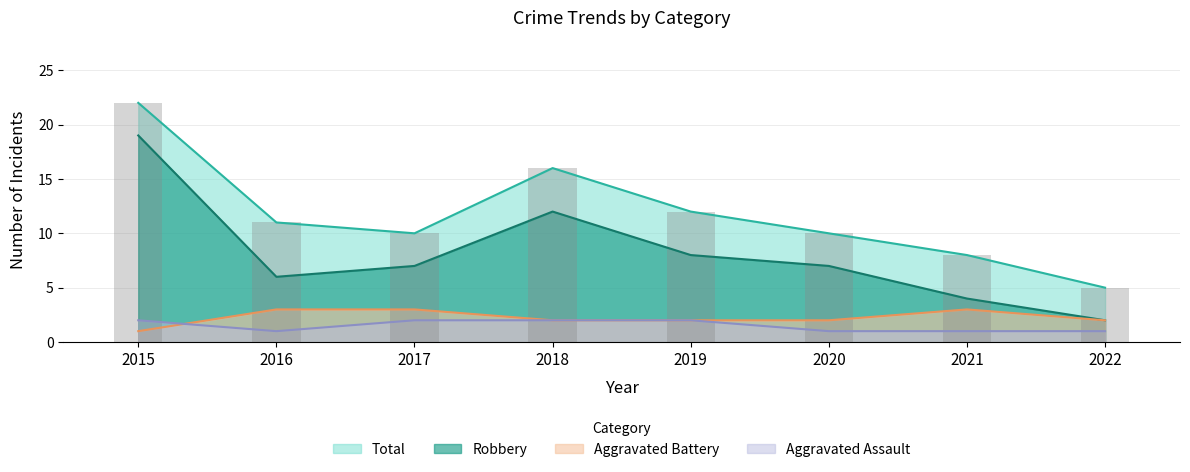

Count the number of categories in the chart.

8